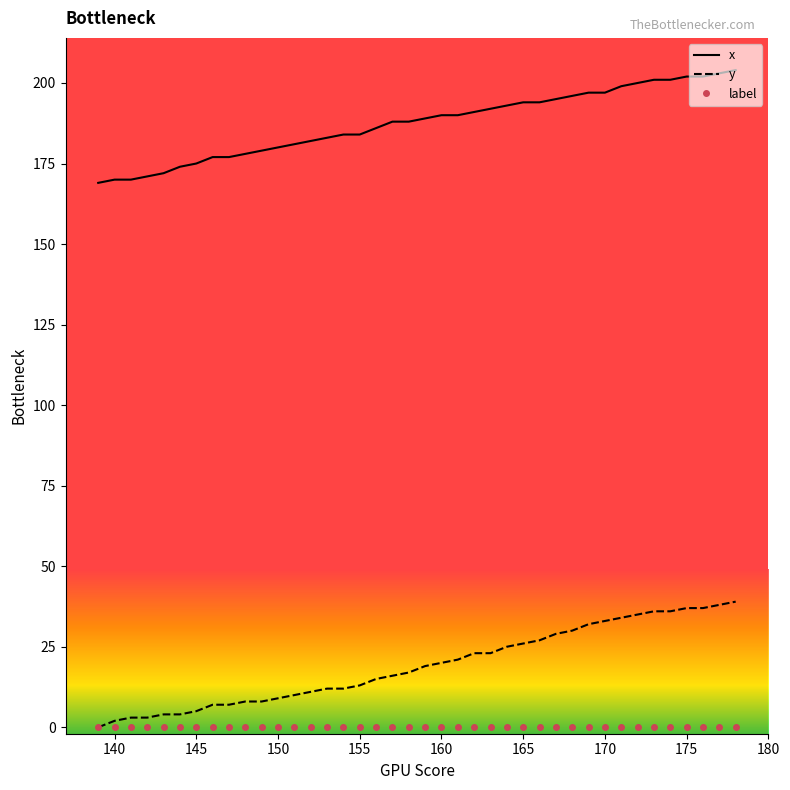

Which series has the largest range (max minus min)?

y